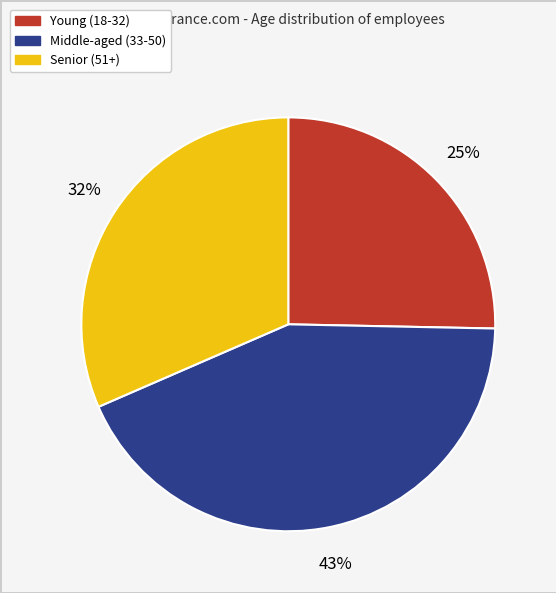

Is there any slice that represents more than half of the pie?

No